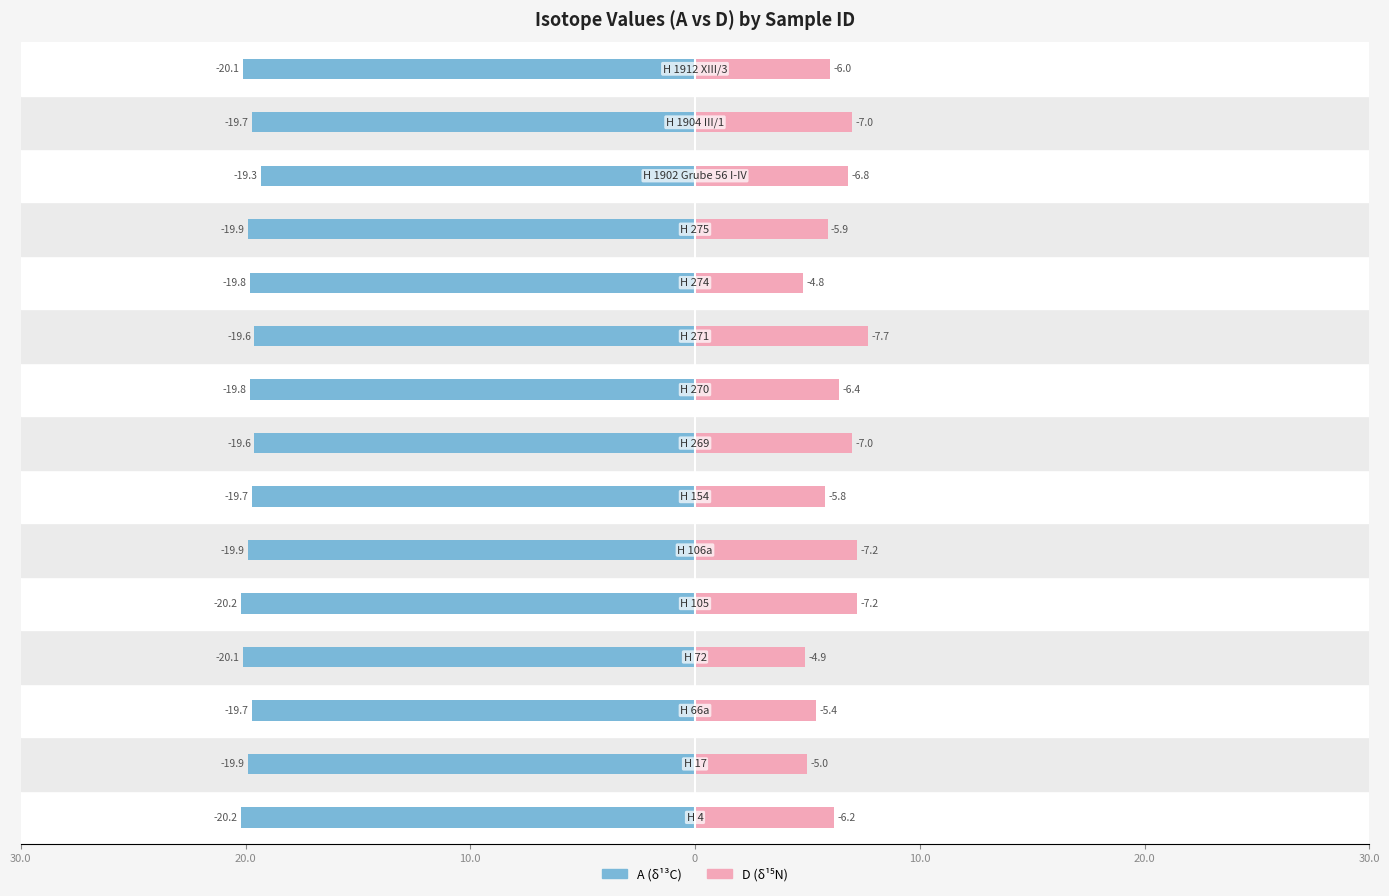

What are all the series names shown in the legend?

A, D